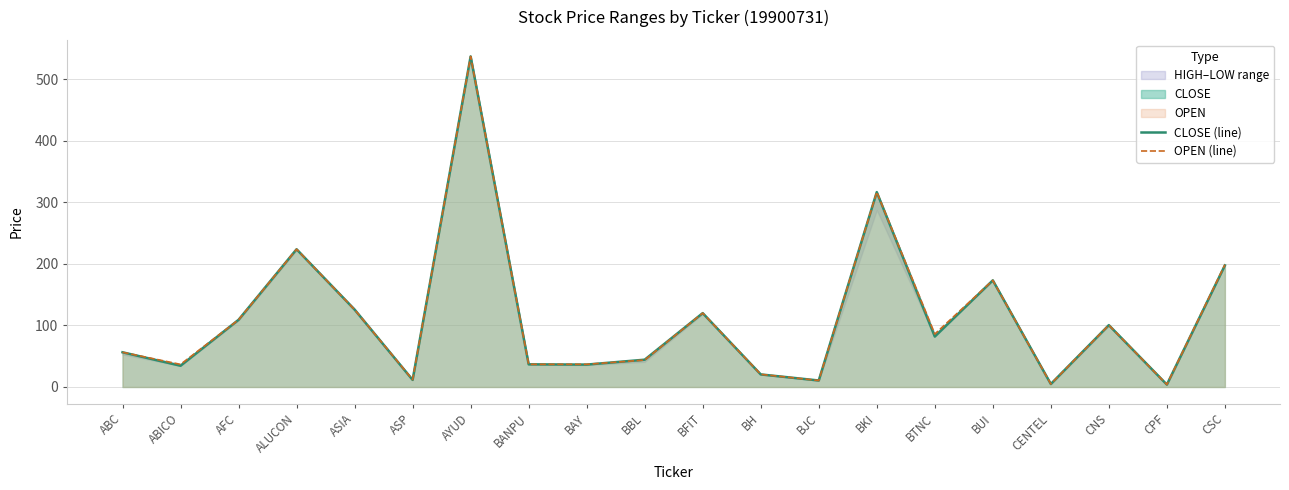

After their last crossing, which series has the higher values: CLOSE (line) or OPEN (line)?

CLOSE (line)